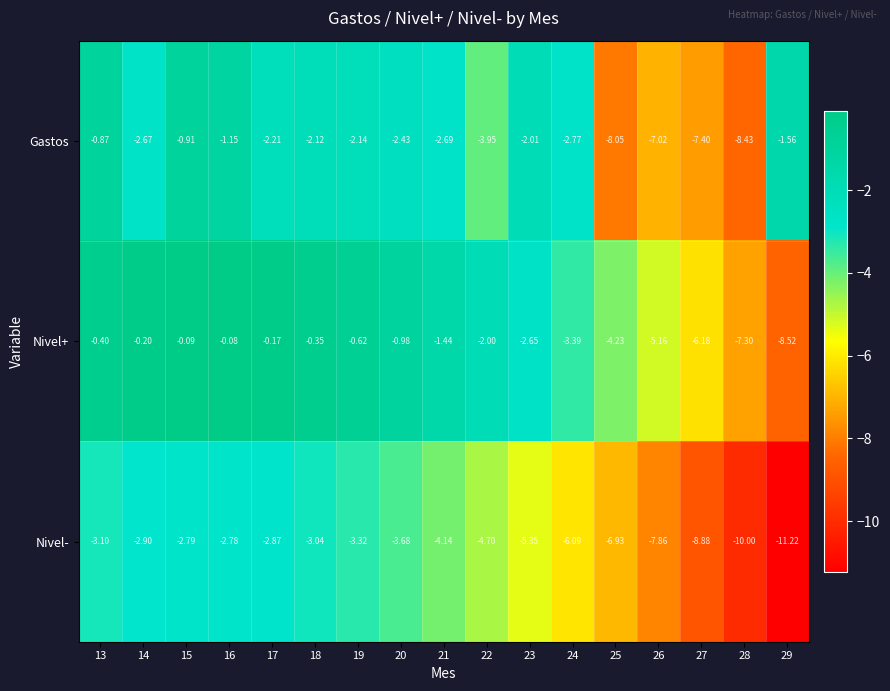

List the series in order of their peak value, lowest first.

Nivel-, Gastos, Nivel+